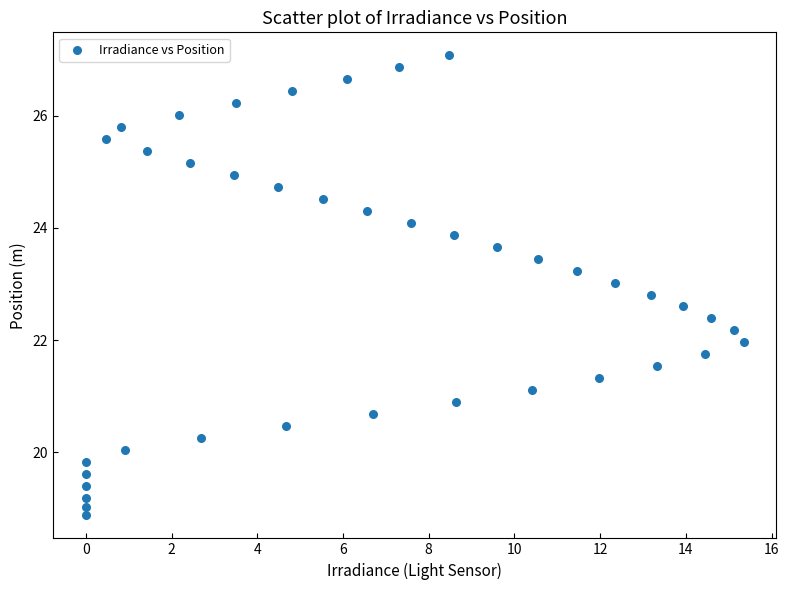

What is the range of Y values (max minus min)?

8.2